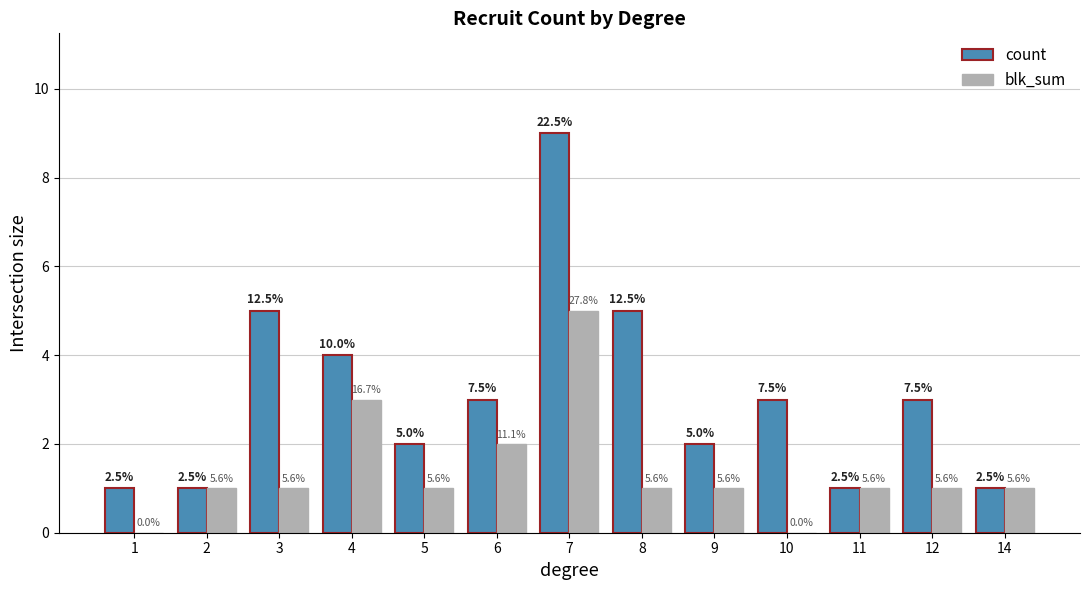

What are all the series names shown in the legend?

count, blk_sum